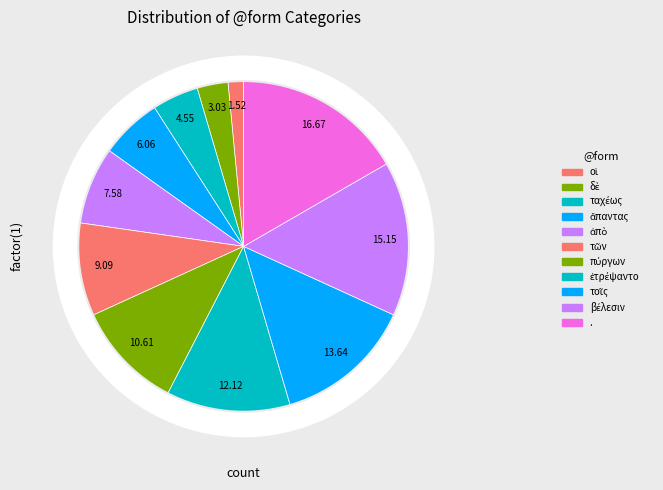

Which category has the biggest portion of the pie?

.